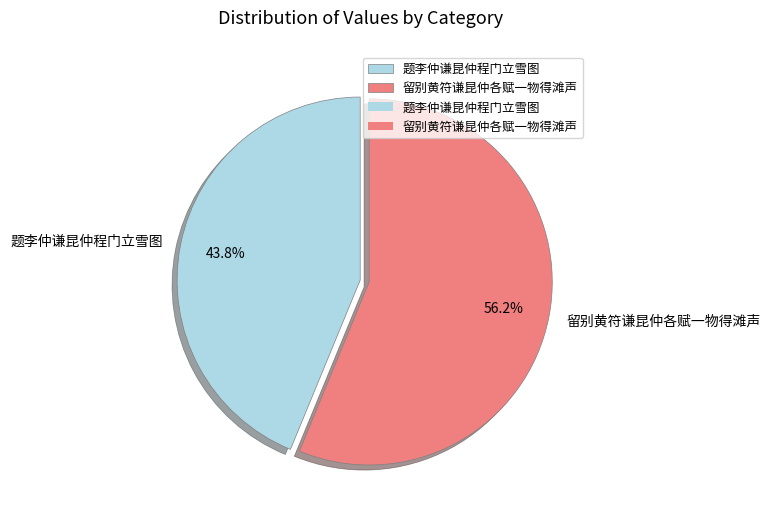

What is the largest slice in the pie chart?

留别黄符谦昆仲各赋一物得滩声